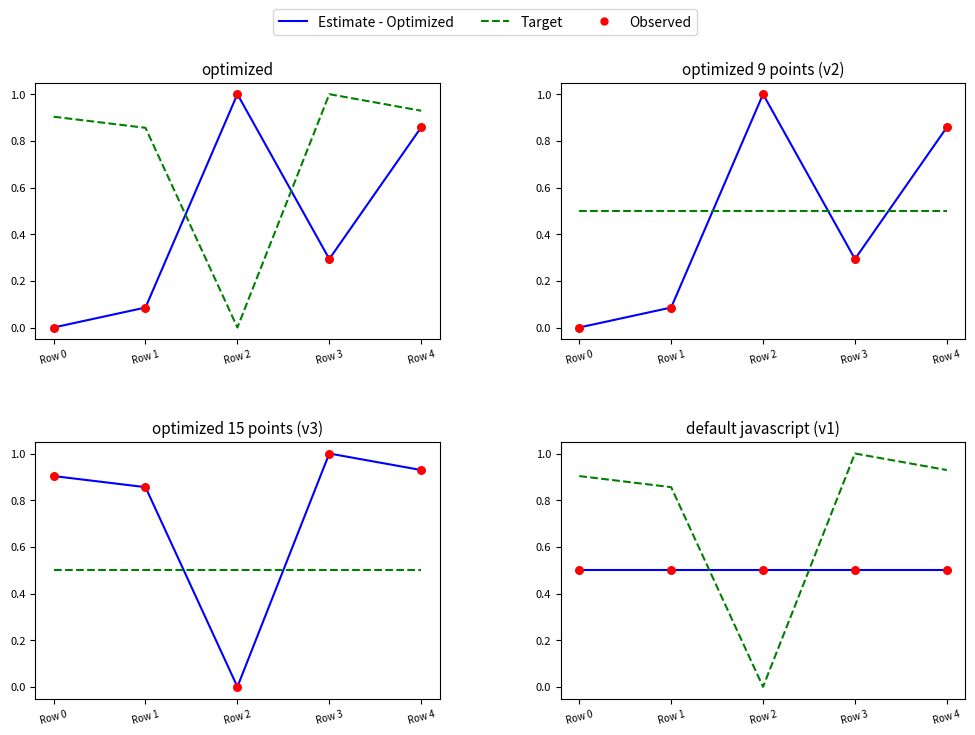

Which series contains the lowest Y value?

Target